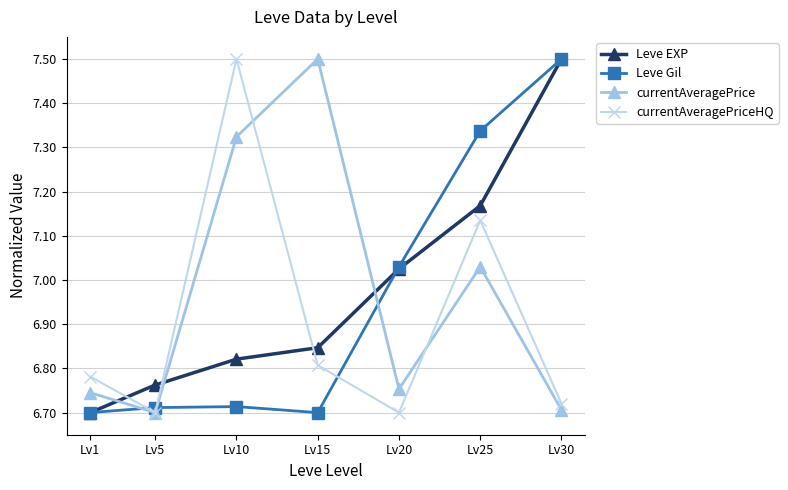

What value does the Leve EXP series have at Lv30?

7.5